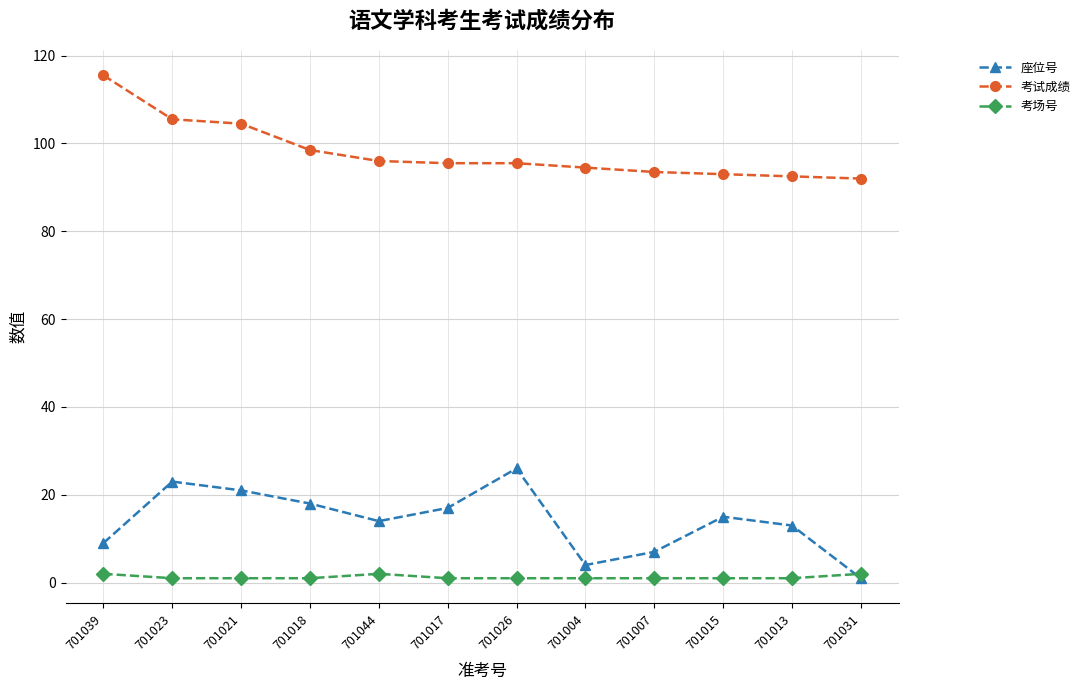

Which series changed the most between 701017 and 701031?

座位号